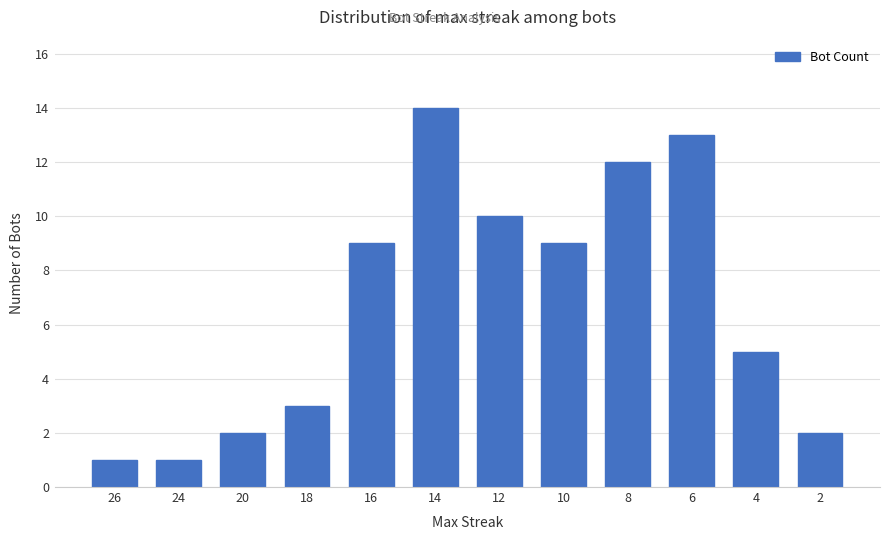

What is the ratio of the value at 12 to the value at 26?

10.0